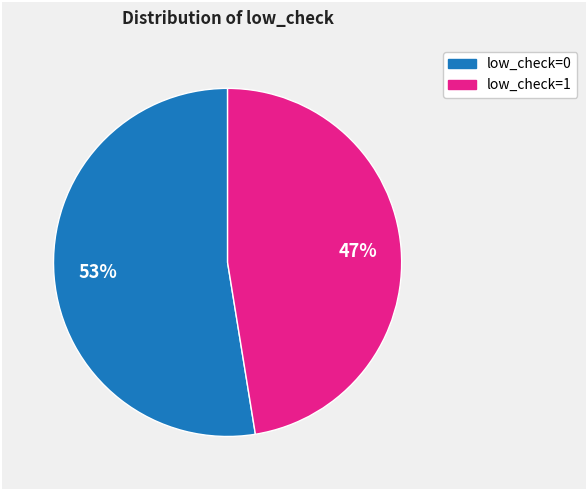

Does low_check=1 account for over 50% of the chart?

No